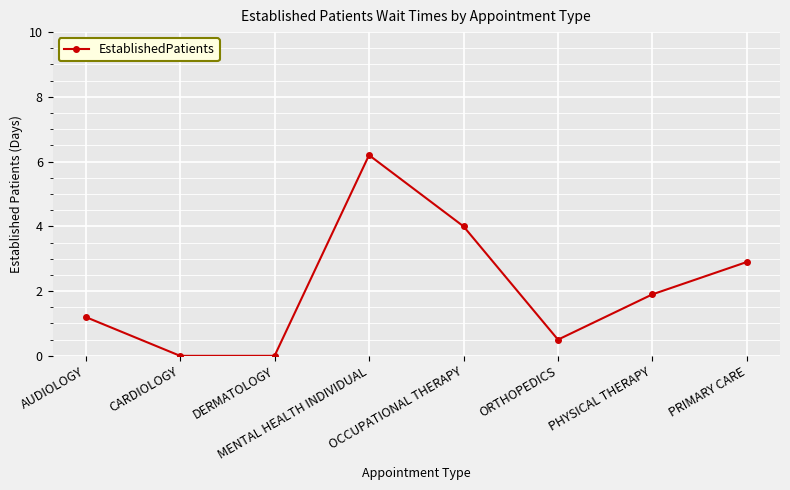

Reading right to left, what are all the values shown in this chart?

PRIMARY CARE=2.9	PHYSICAL THERAPY=1.9	ORTHOPEDICS=0.5	OCCUPATIONAL THERAPY=4.0	MENTAL HEALTH INDIVIDUAL=6.2	DERMATOLOGY=0.0	CARDIOLOGY=0.0	AUDIOLOGY=1.2